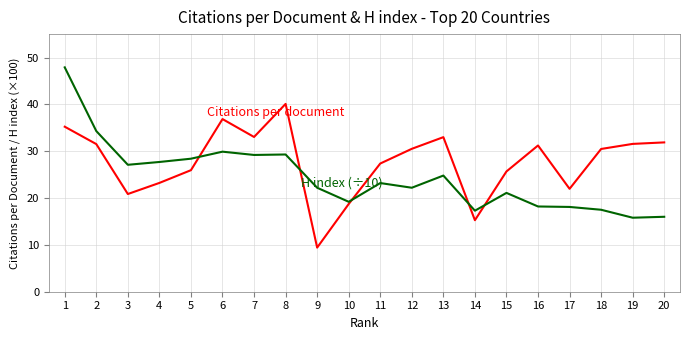

What is the total value across all series at 6?

66.8